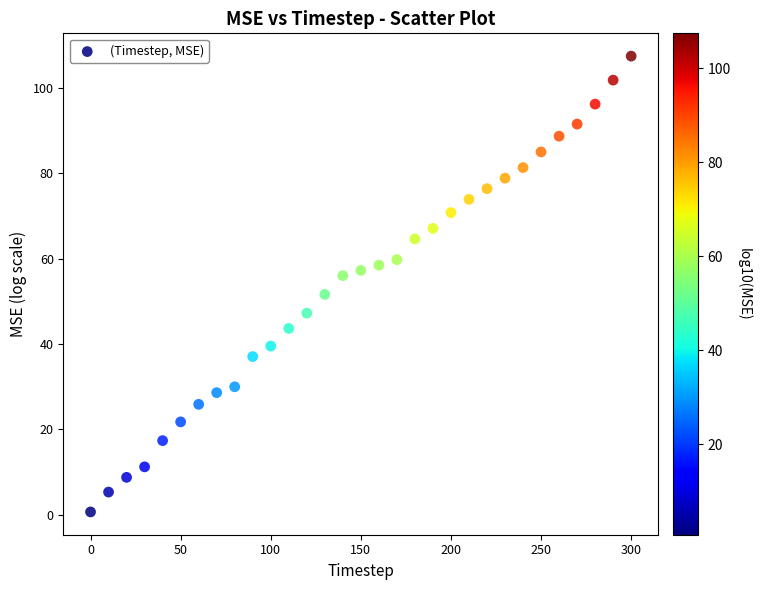

What is the range of Y values (max minus min)?

106.8